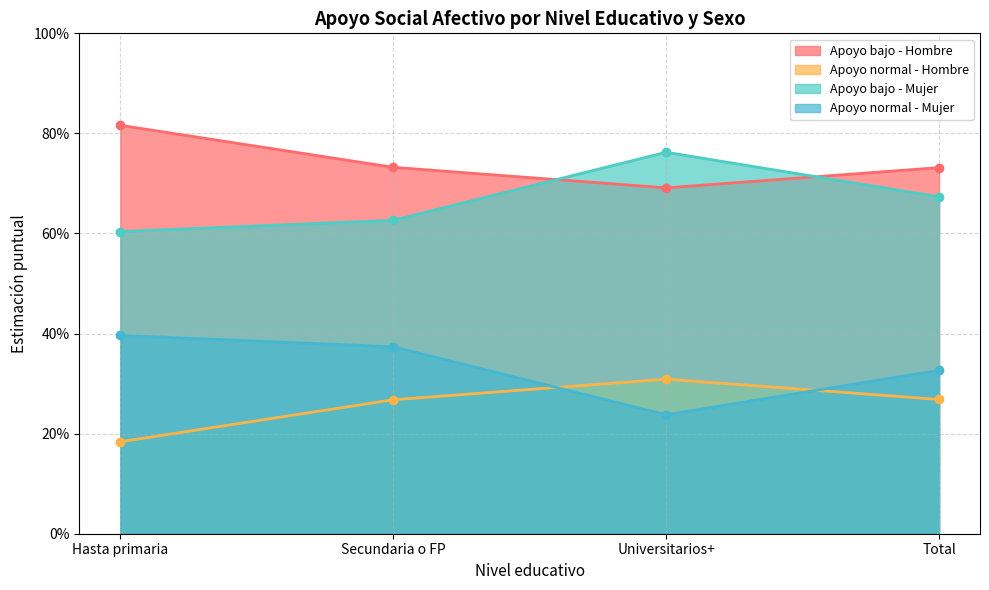

Is the value of Apoyo bajo - Hombre at Hasta primaria greater than the value of Apoyo normal - Mujer at Universitarios+?

Yes